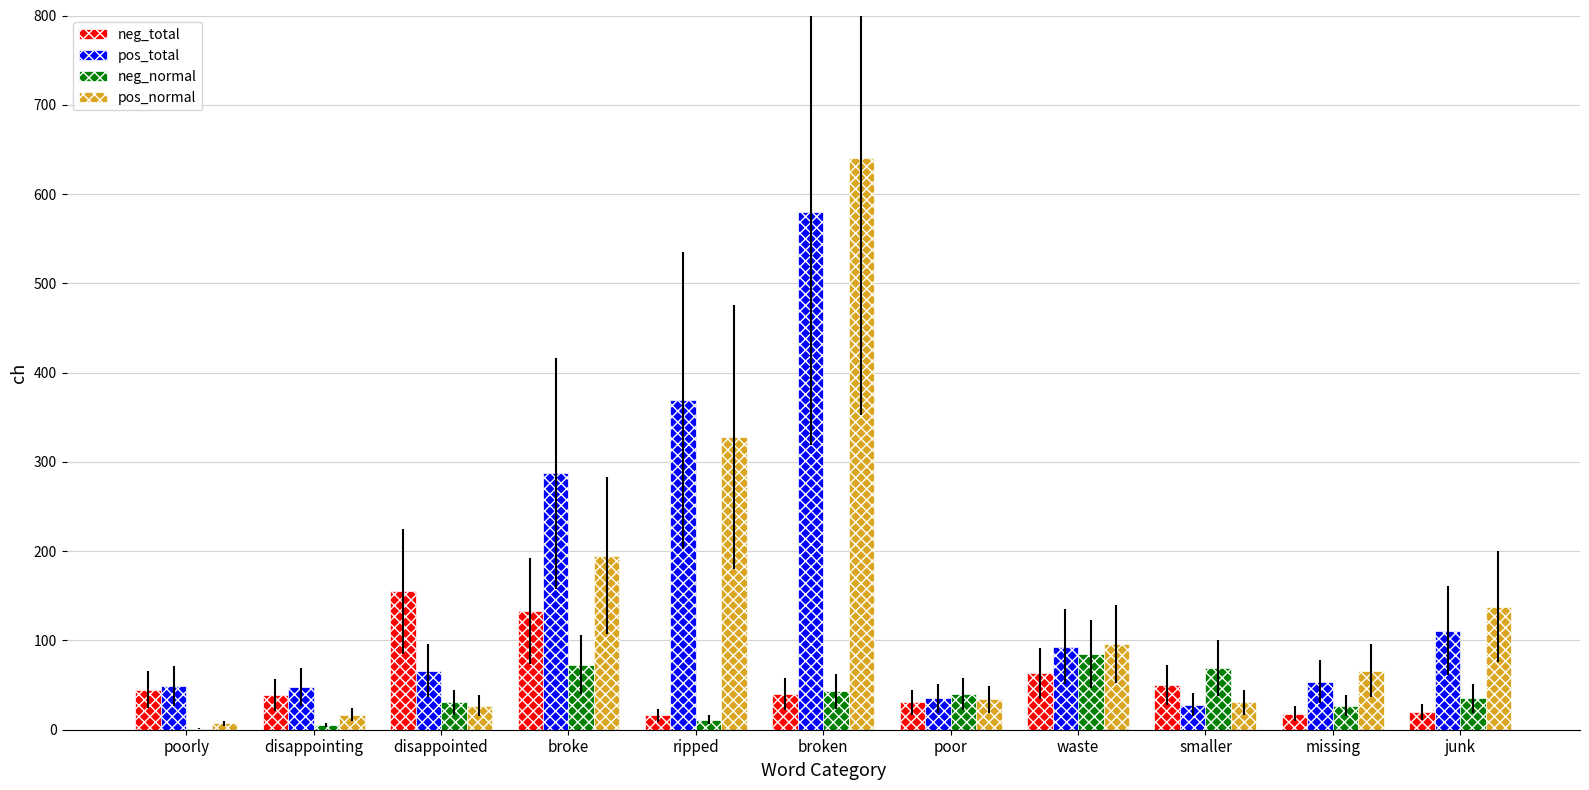

What is the average value of the pos_total series?

156